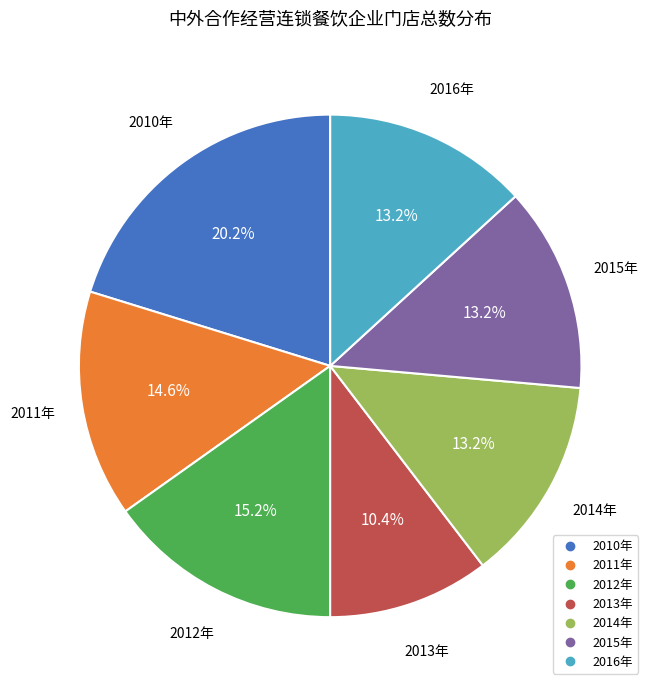

Is there any slice that represents more than half of the pie?

No